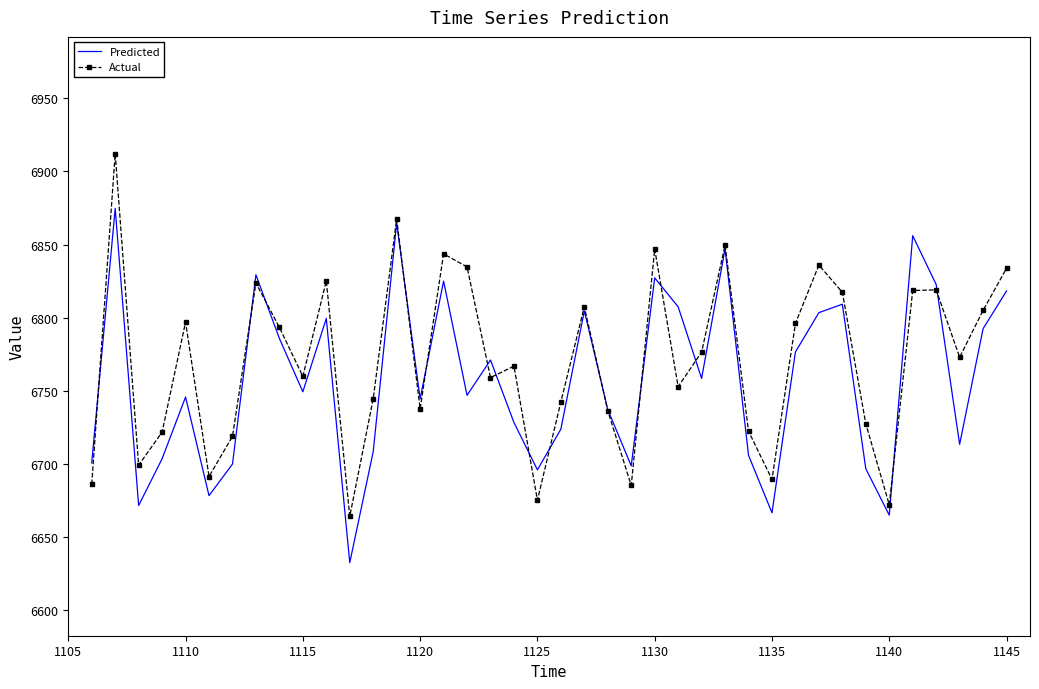

True or false: Predicted has more than 2 points higher than both neighbors.

True